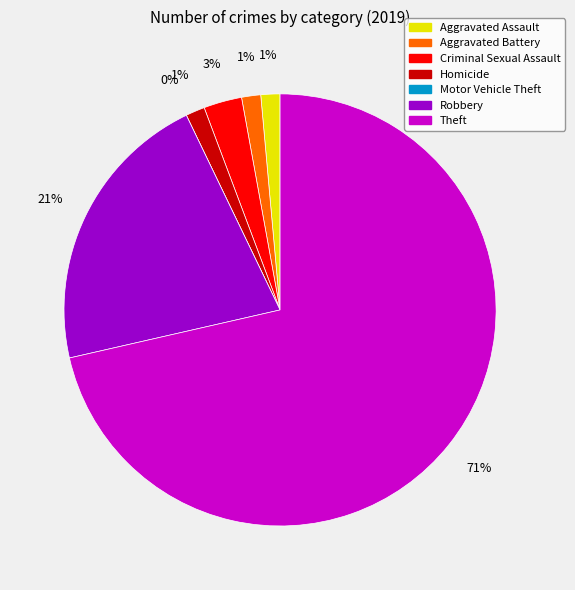

Count the number of slices in the pie.

7